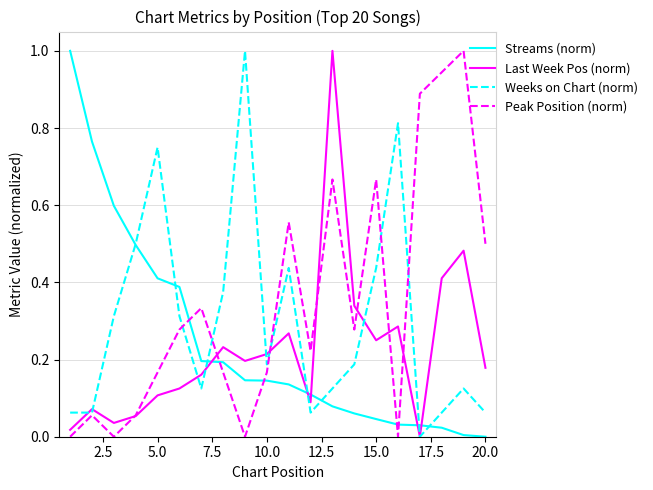

True or false: Streams (norm) and Peak Position (norm) intersect in this chart.

True